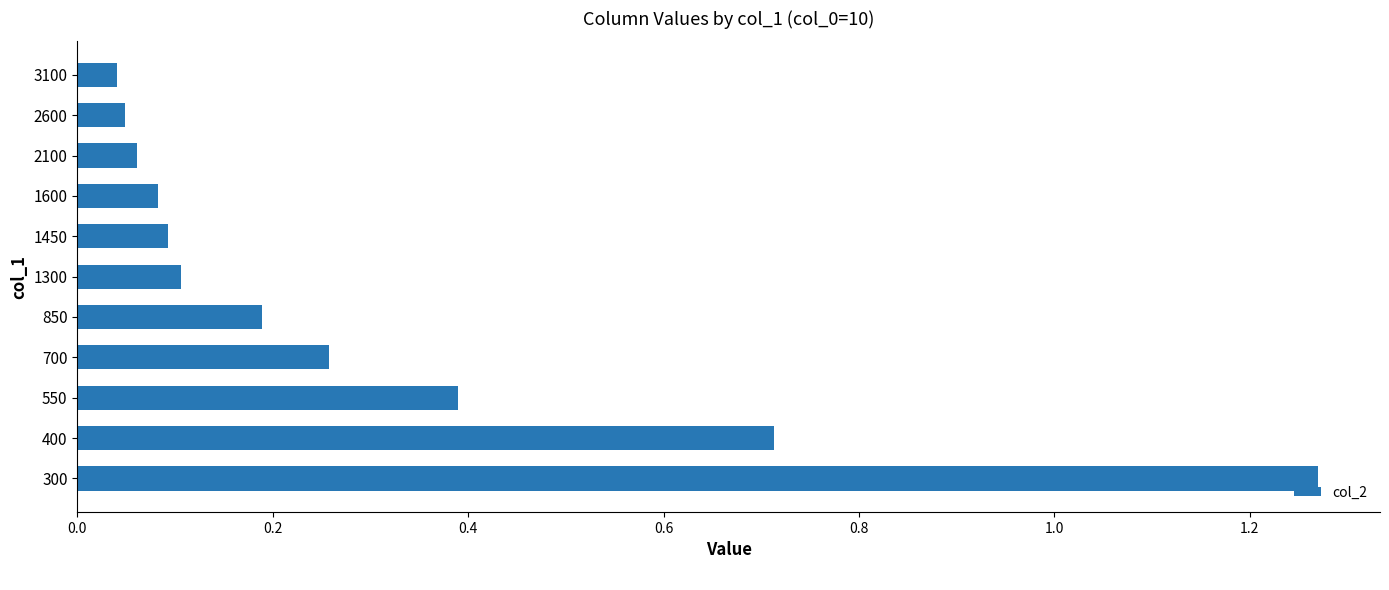

Which has a higher value, 700 or 400?

400